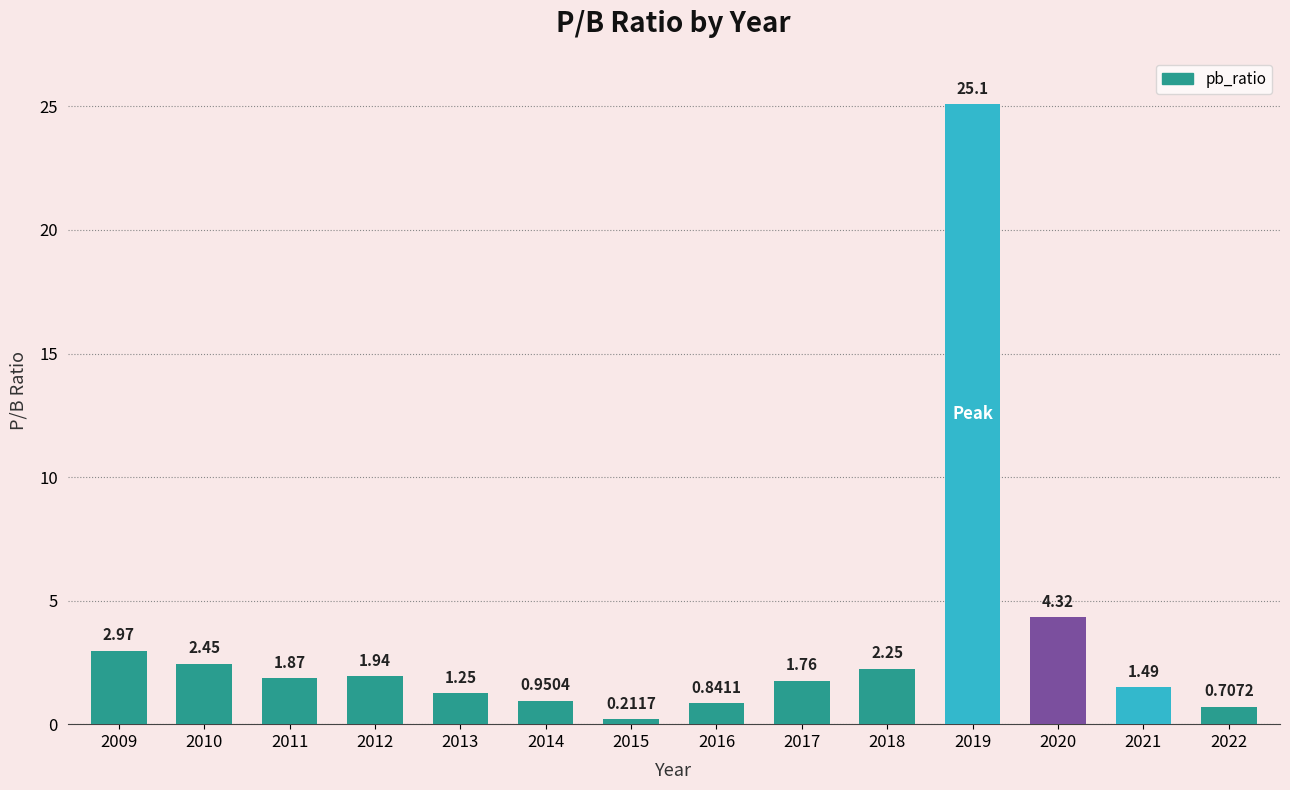

Where does the data first go above 1?

2009